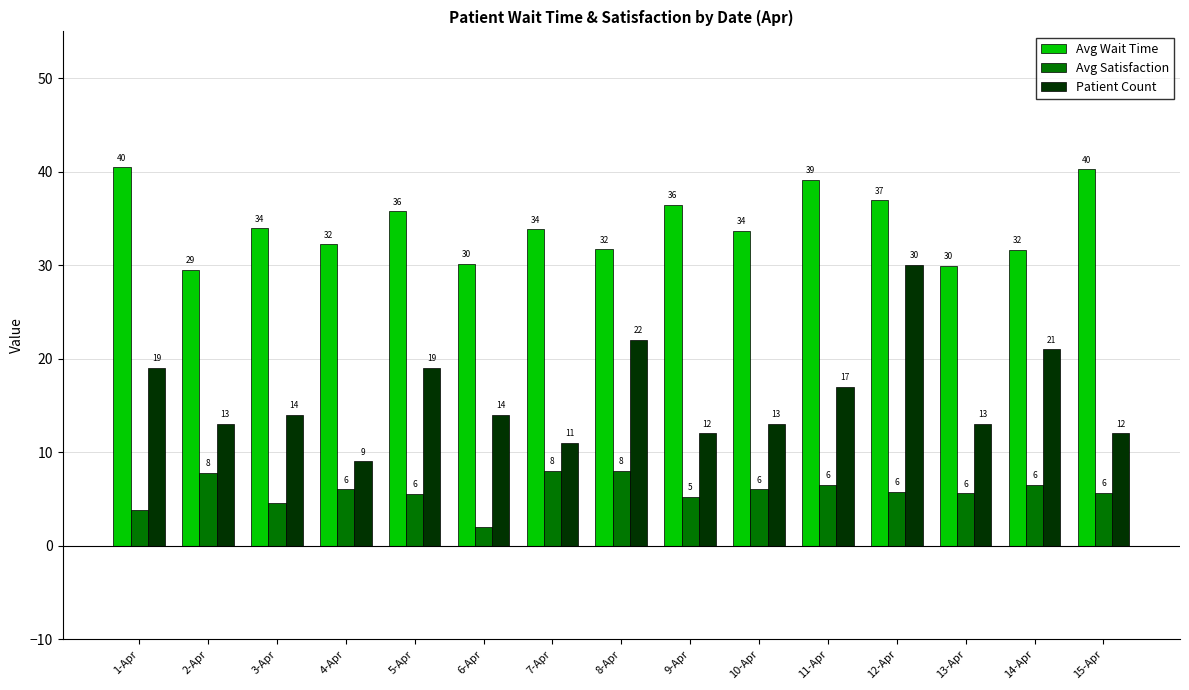

What is the sum of the Avg Wait Time values at 3-Apr and 15-Apr?

74.2